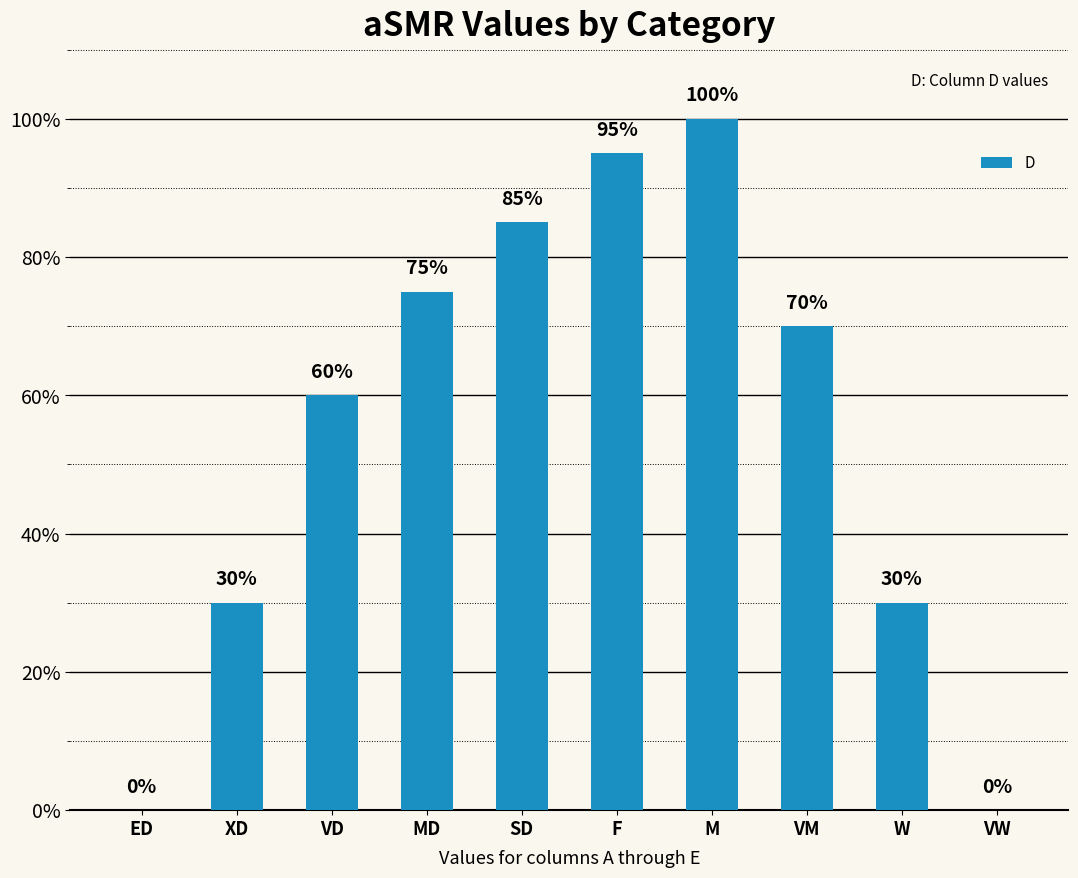

True or false: the data shows 0.7 at M.

False